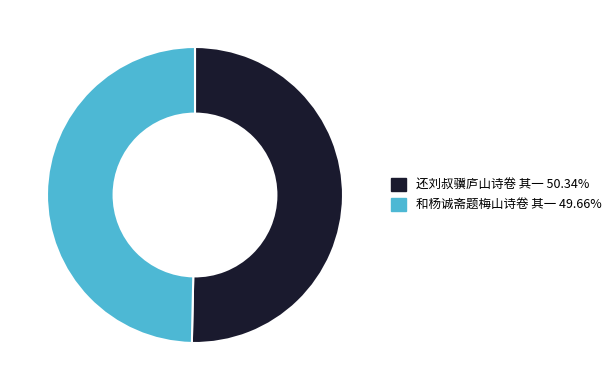

Does 还刘叔骥庐山诗卷 其一 account for over 50% of the chart?

Yes